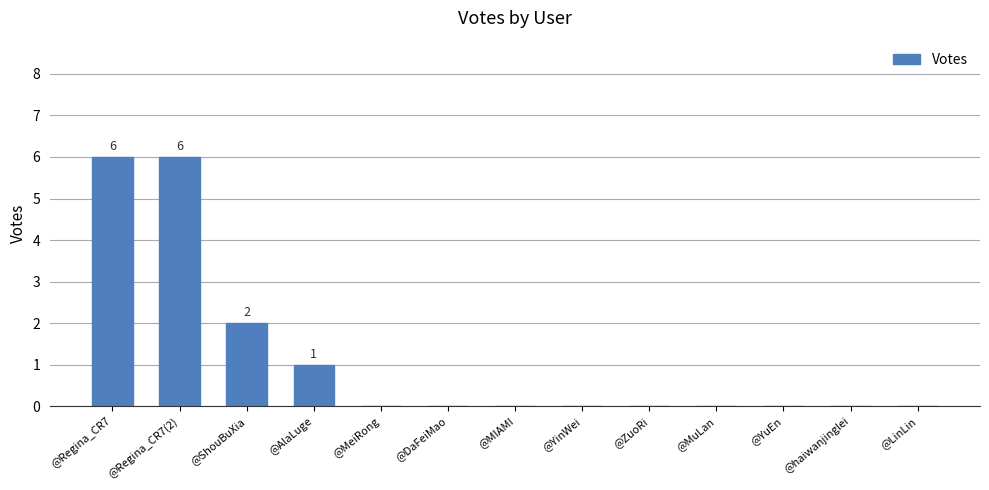

Is it true that the value at @MeiRong is -3?

False